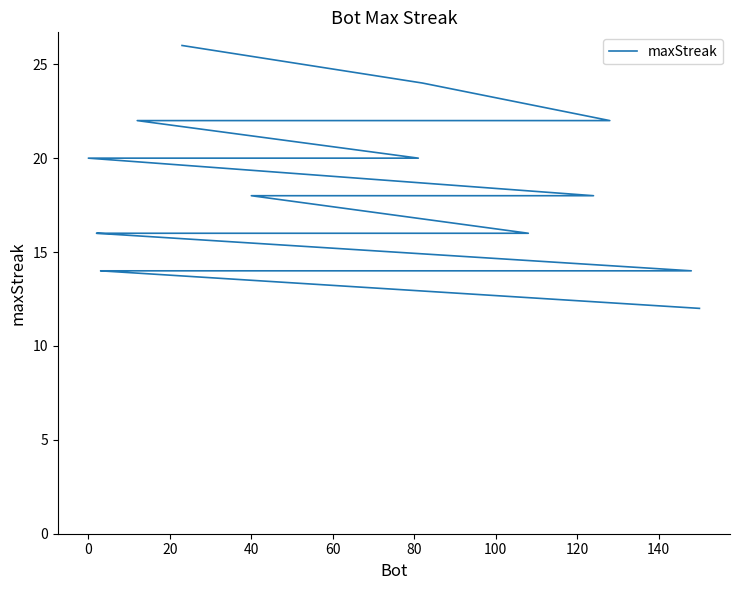

How many lines are shown in the chart?

1